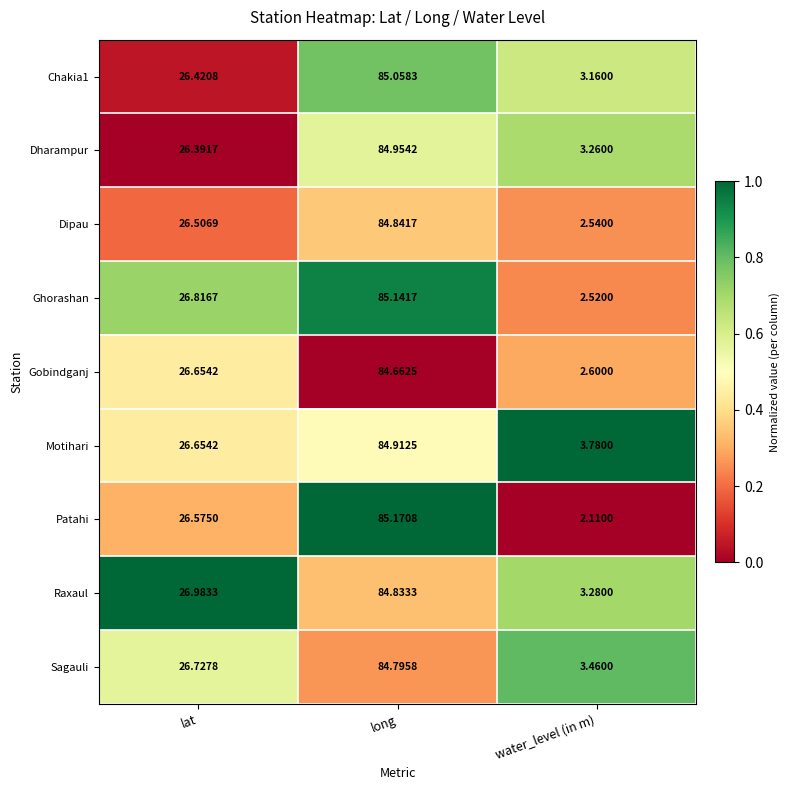

At which category is the sum across all series the highest?

long